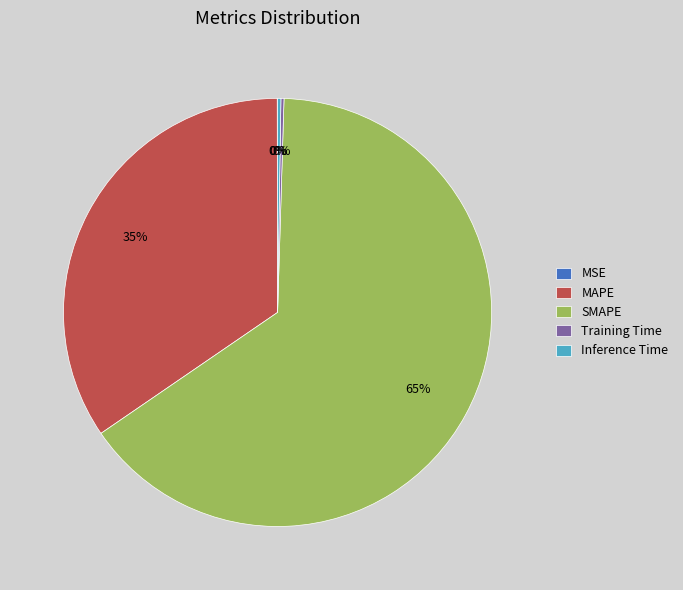

Which slice represents more than half of the pie?

SMAPE